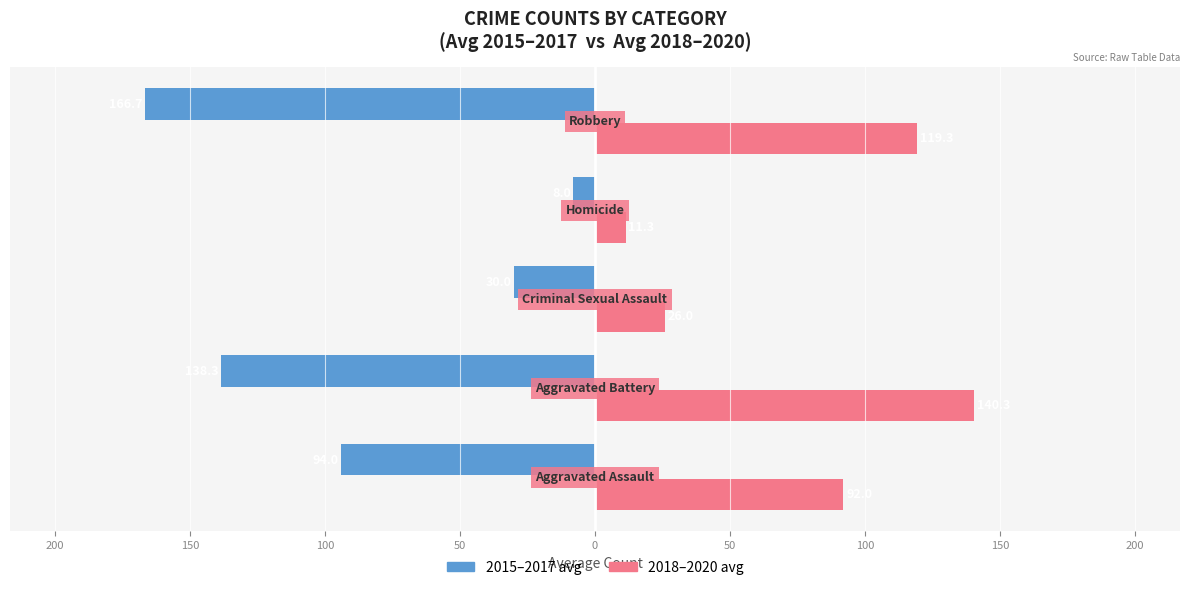

What are all the series names shown in the legend?

2015–2017 avg, 2018–2020 avg